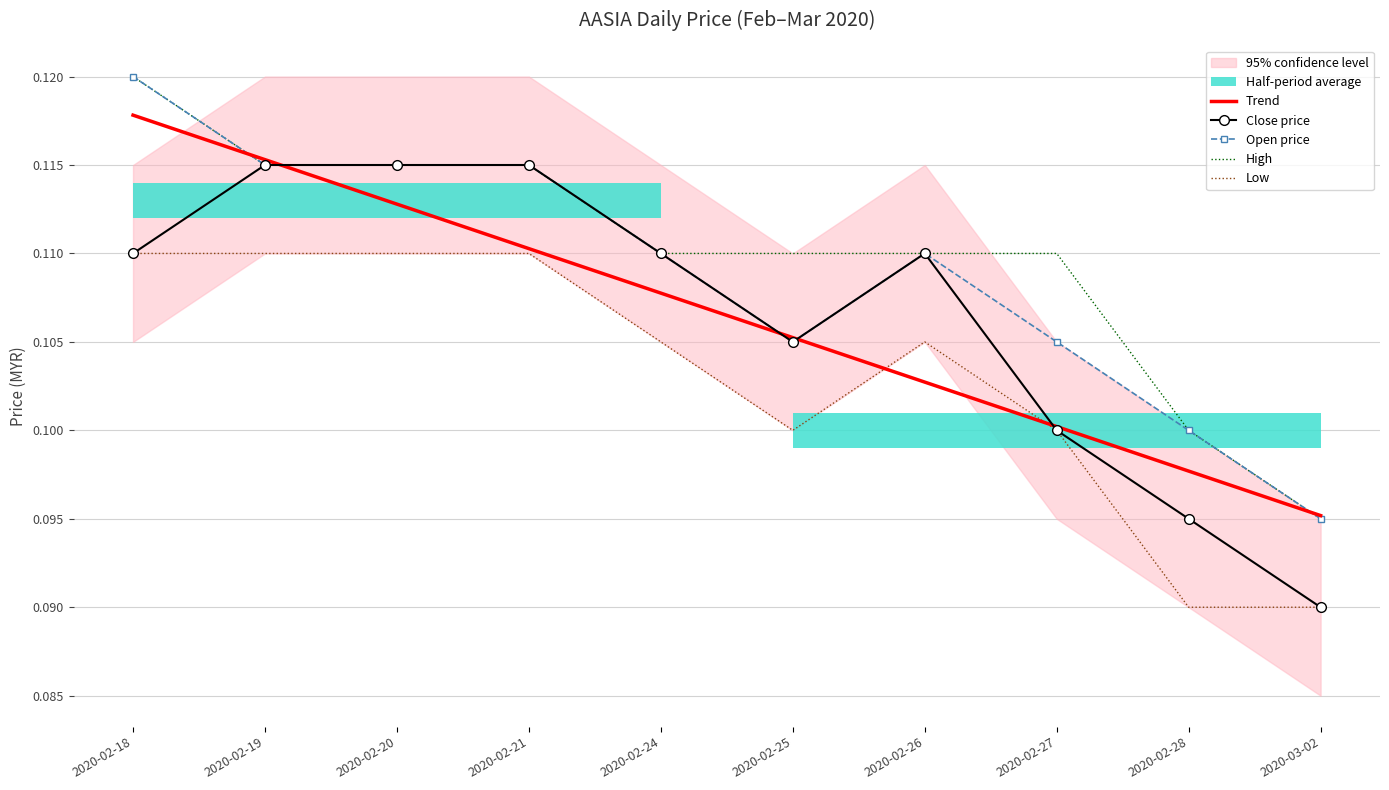

Is it true that Trend equals 0.1 at 2020-02-20?

True